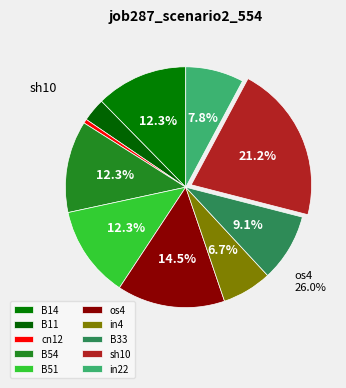

Does any single category account for the majority?

No